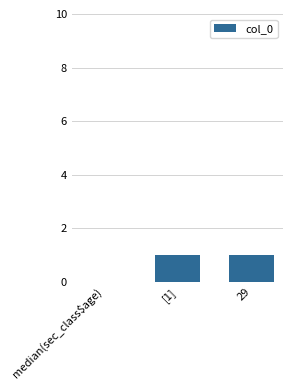

The value at median(sec_class$age) is 1. True or false?

False